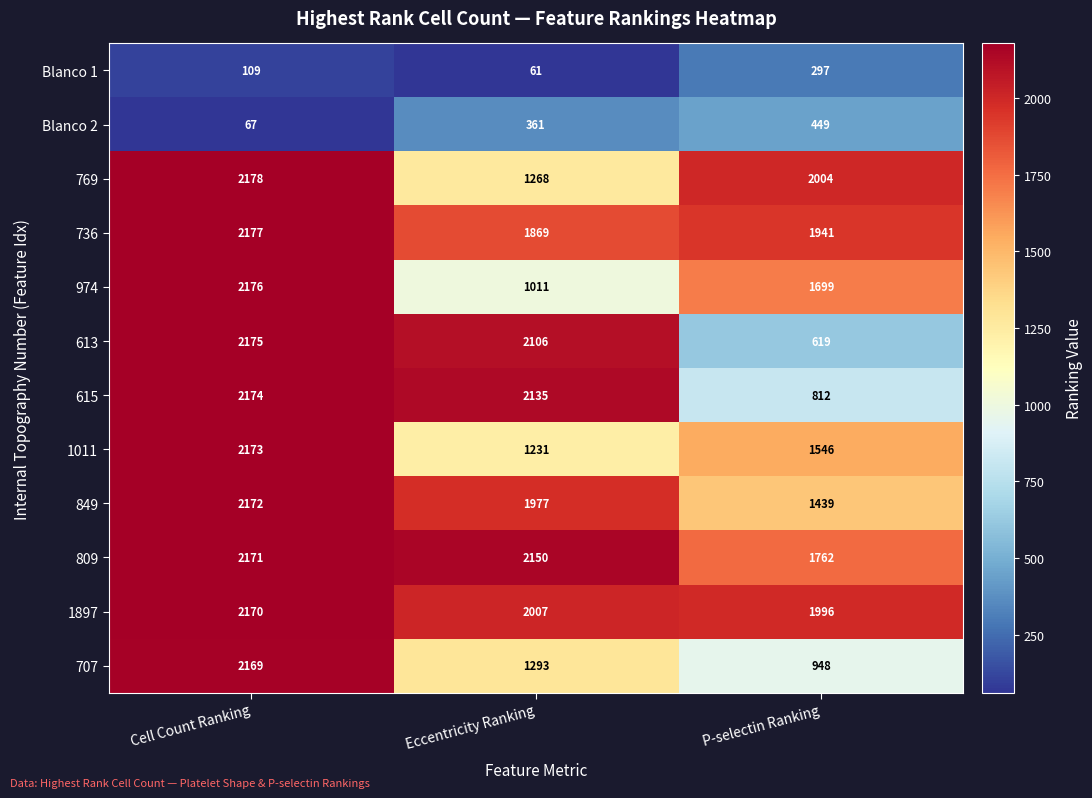

Is the value of 809 at P-selectin Ranking greater than the value of 974 at P-selectin Ranking?

Yes